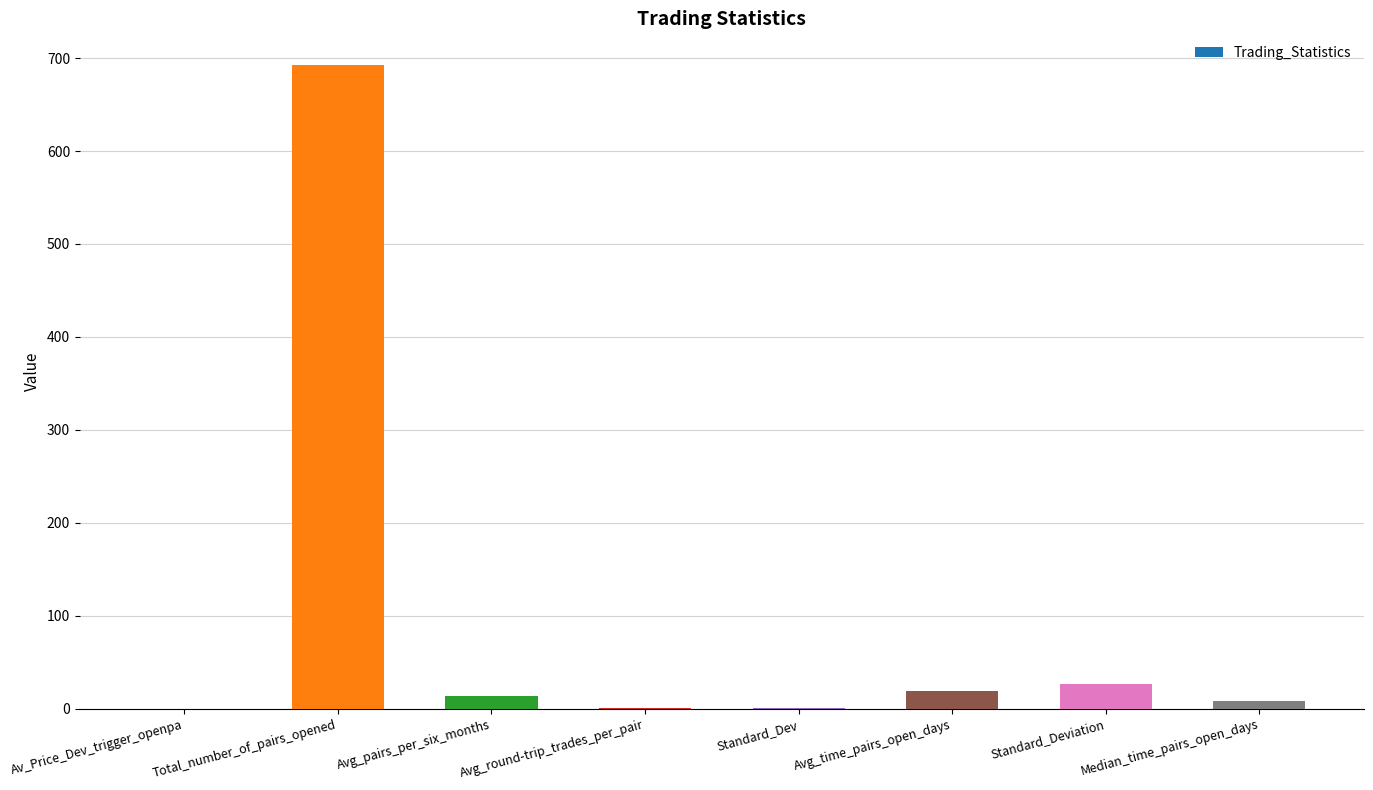

What is the sum of the values at Avg_time_pairs_open_days and Av_Price_Dev_trigger_openpa?

18.9